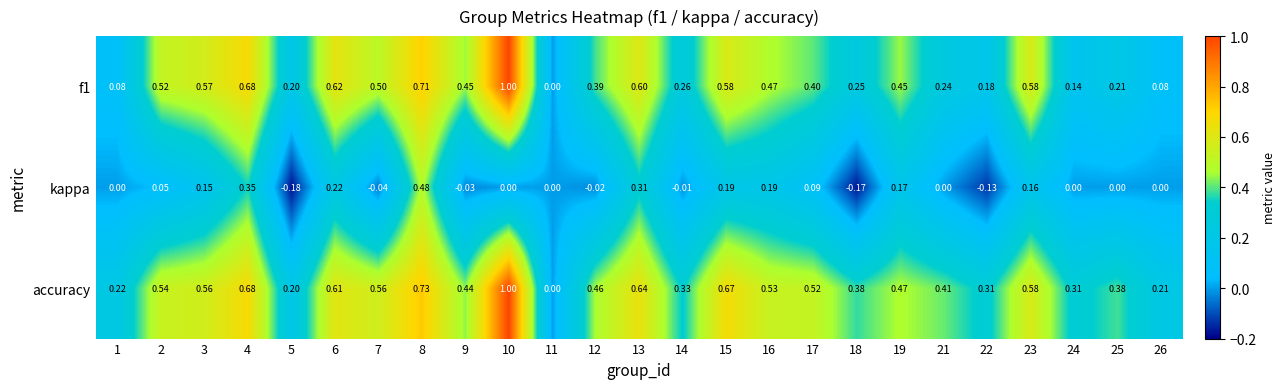

Which series has the largest total across all categories?

accuracy